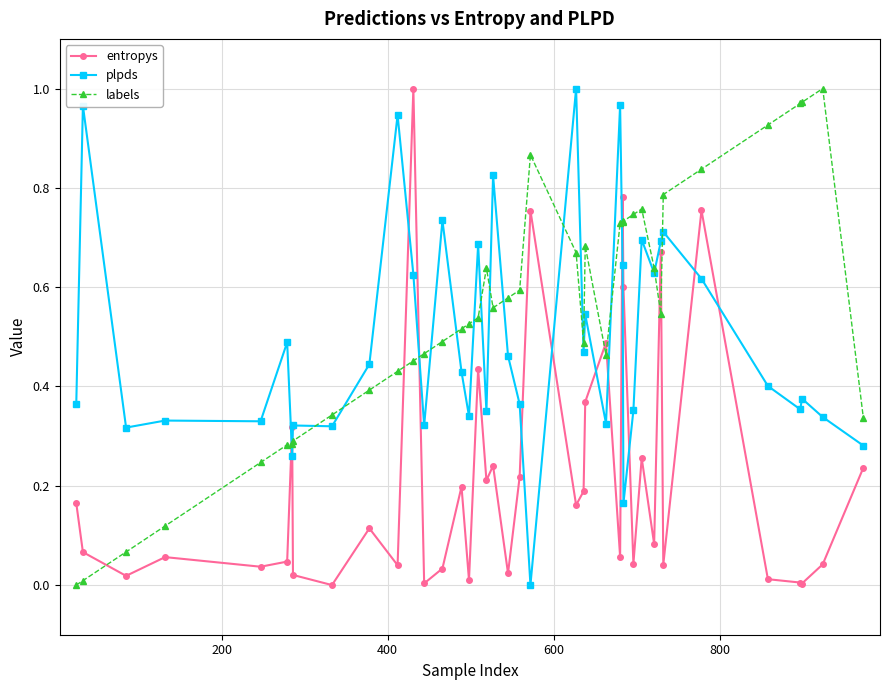

True or false: entropys and labels intersect in this chart.

True